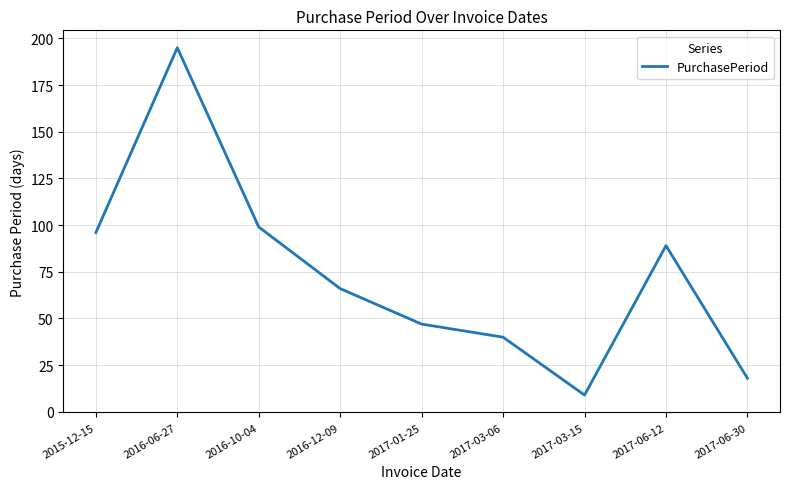

What is the difference between the maximum and second lowest values?

177